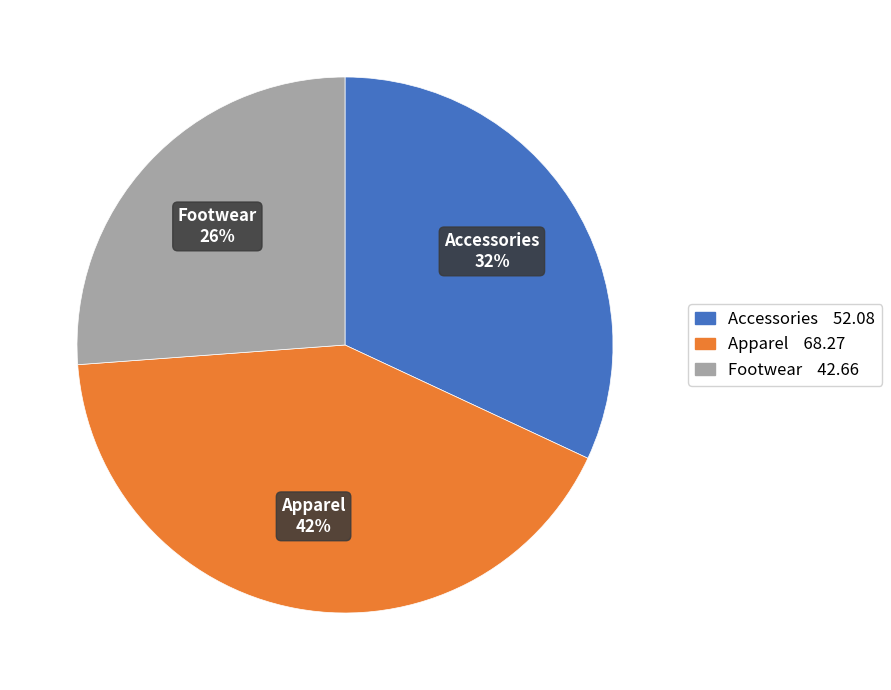

True or false: Footwear accounts for 33% of the total.

False